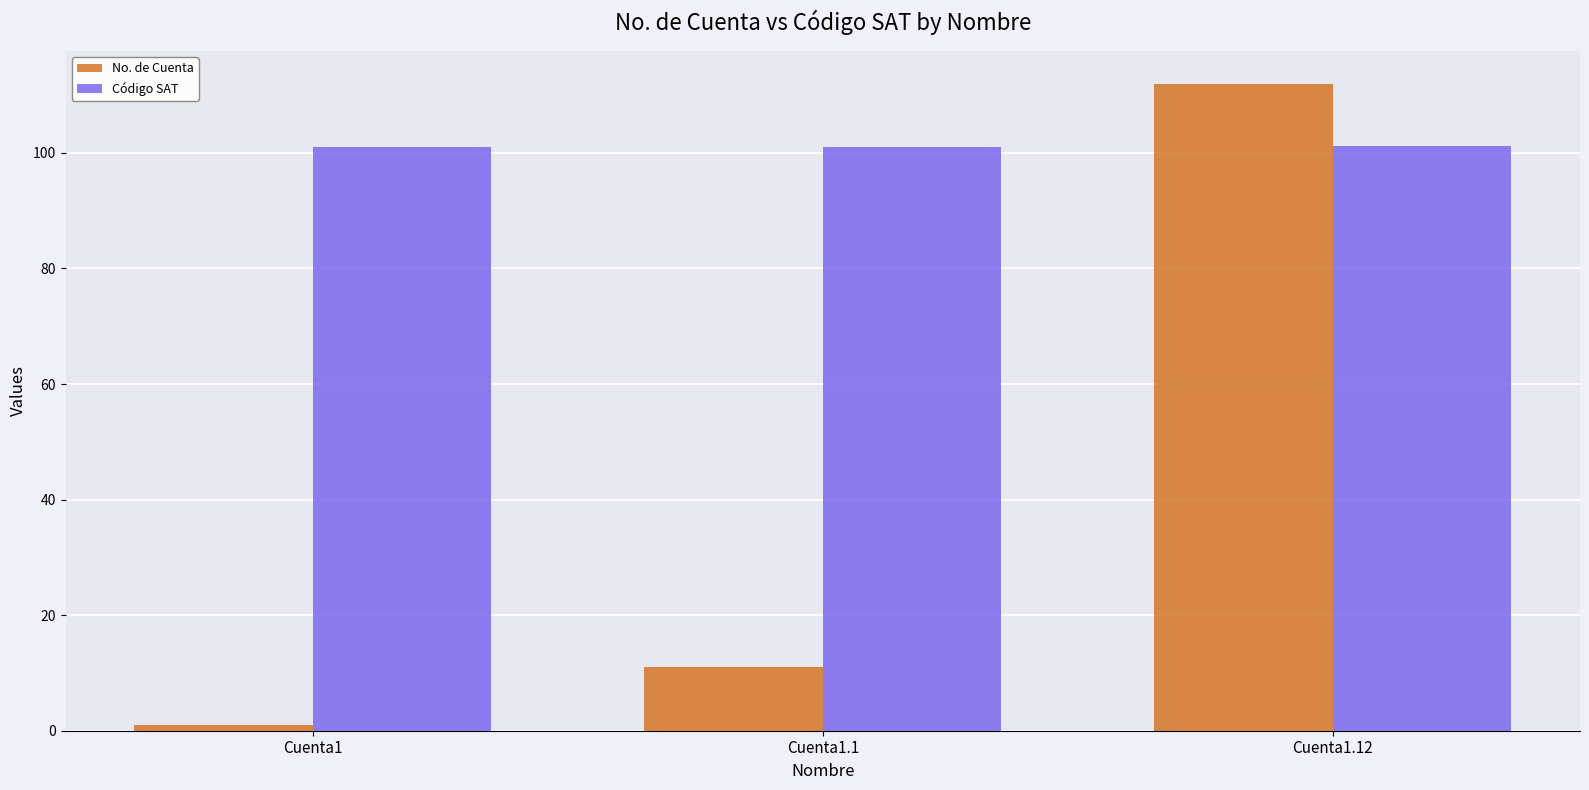

What is the total value across all series at Cuenta1.12?

213.1